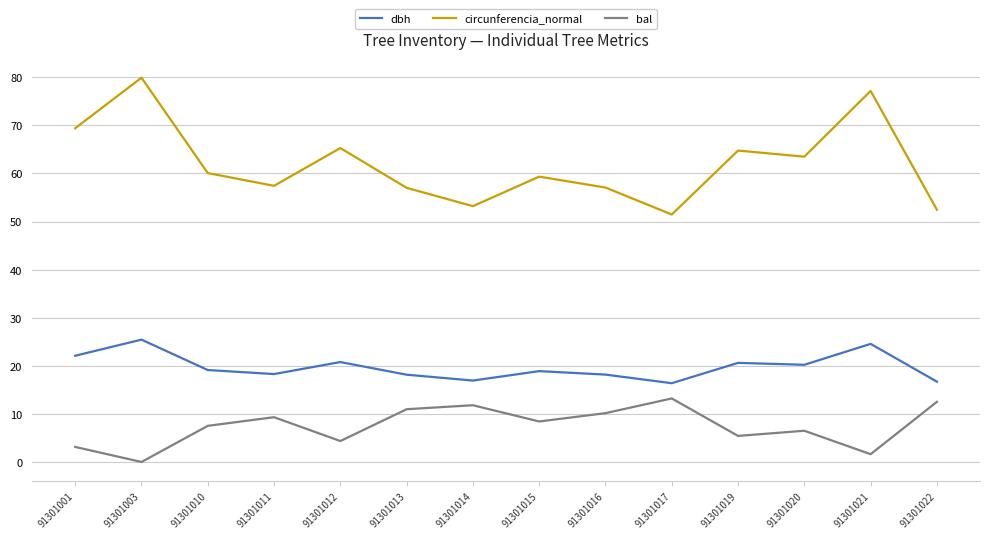

At which category does the chart reach its minimum across all series?

91301003